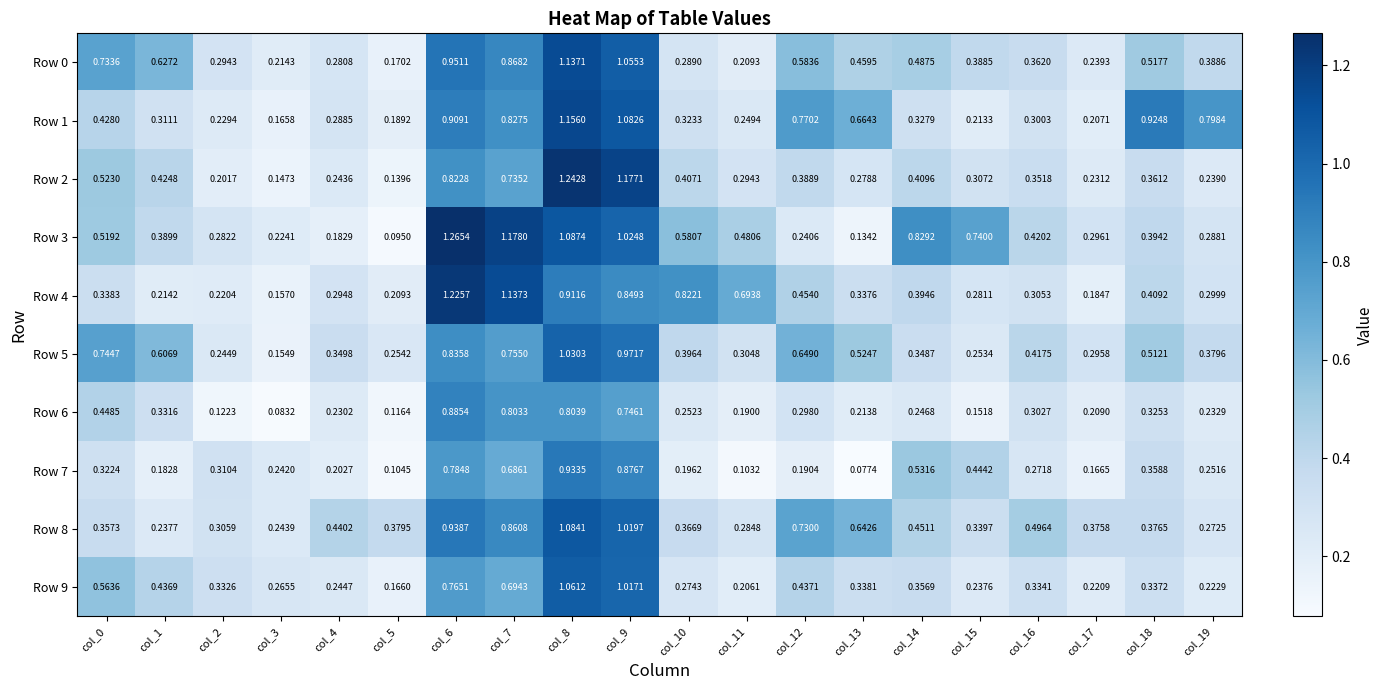

Is the value of Row 0 at col_9 greater than the value of Row 4 at col_9?

Yes